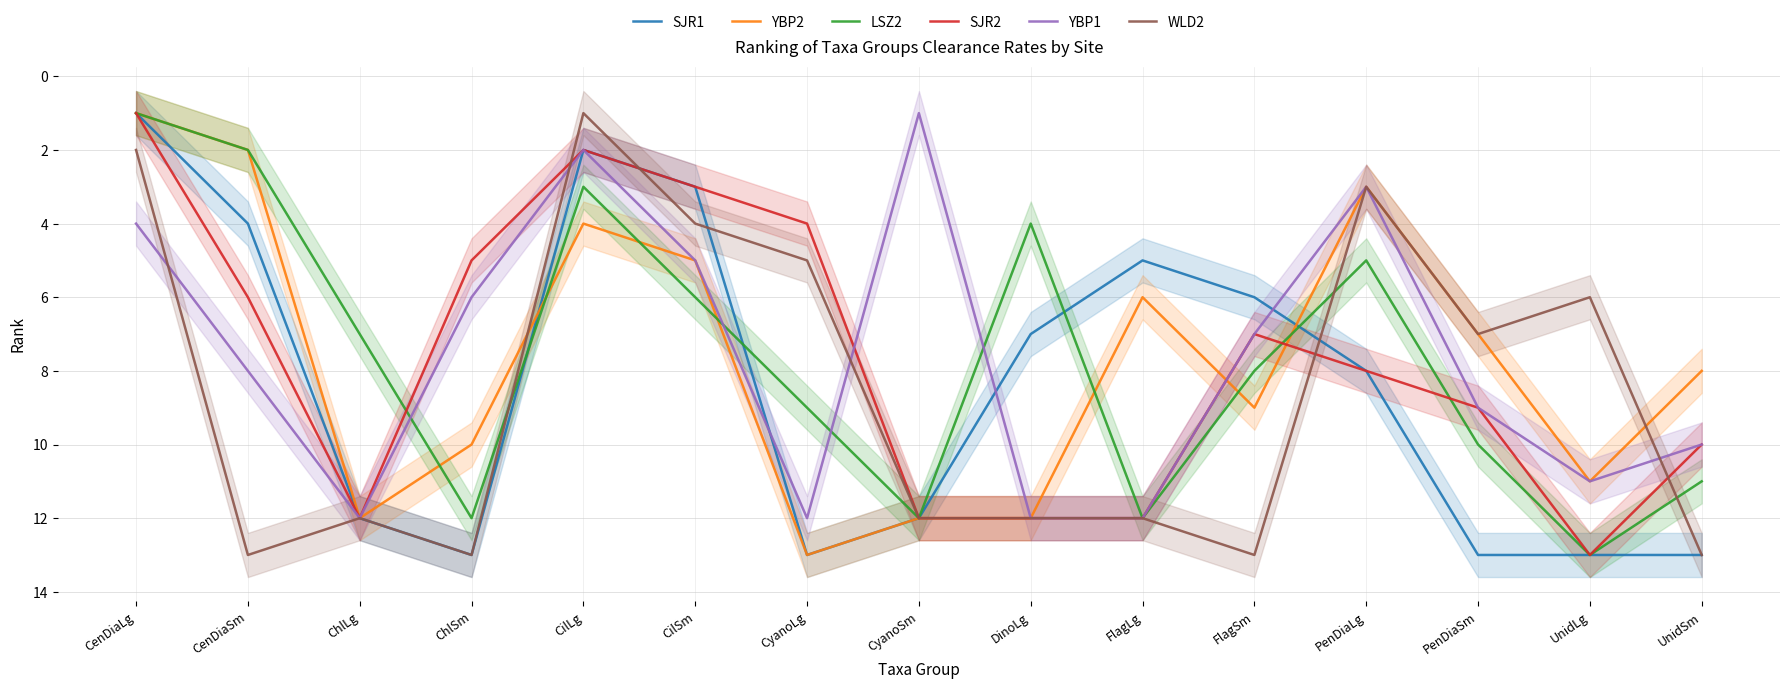

What is the sum of all SJR1 values?

125